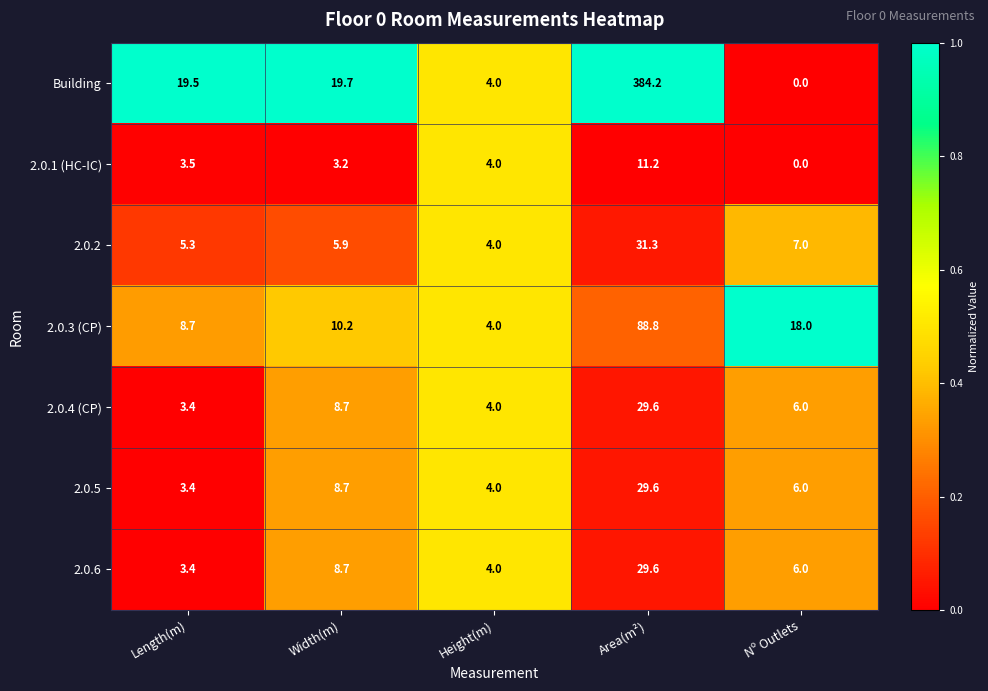

List the labels in order of 2.0.3 (CP) value, largest first.

Area(m²), Nº Outlets, Width(m), Length(m), Height(m)